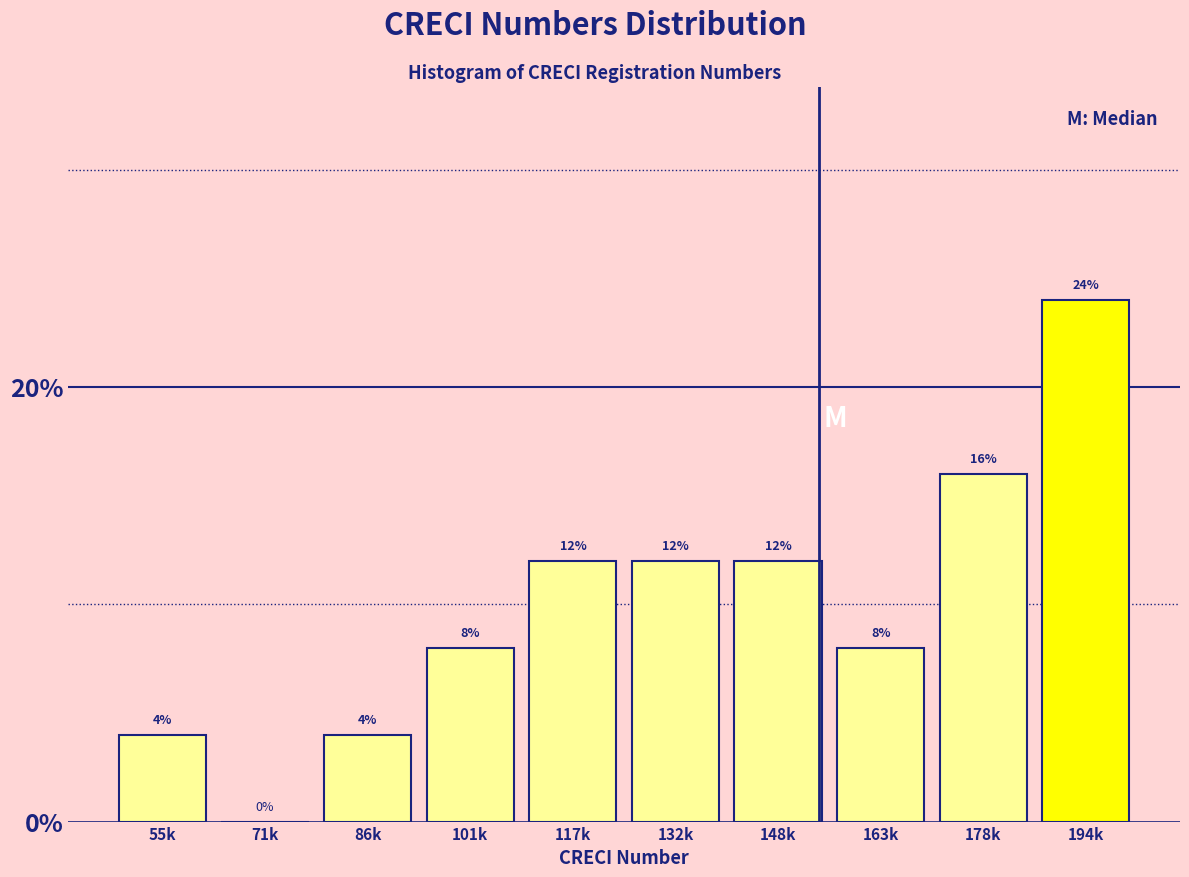

Reading left to right, list all the values displayed in this chart.

55k=4	71k=0	86k=4	101k=8	117k=12	132k=12	148k=12	163k=8	178k=16	194k=24